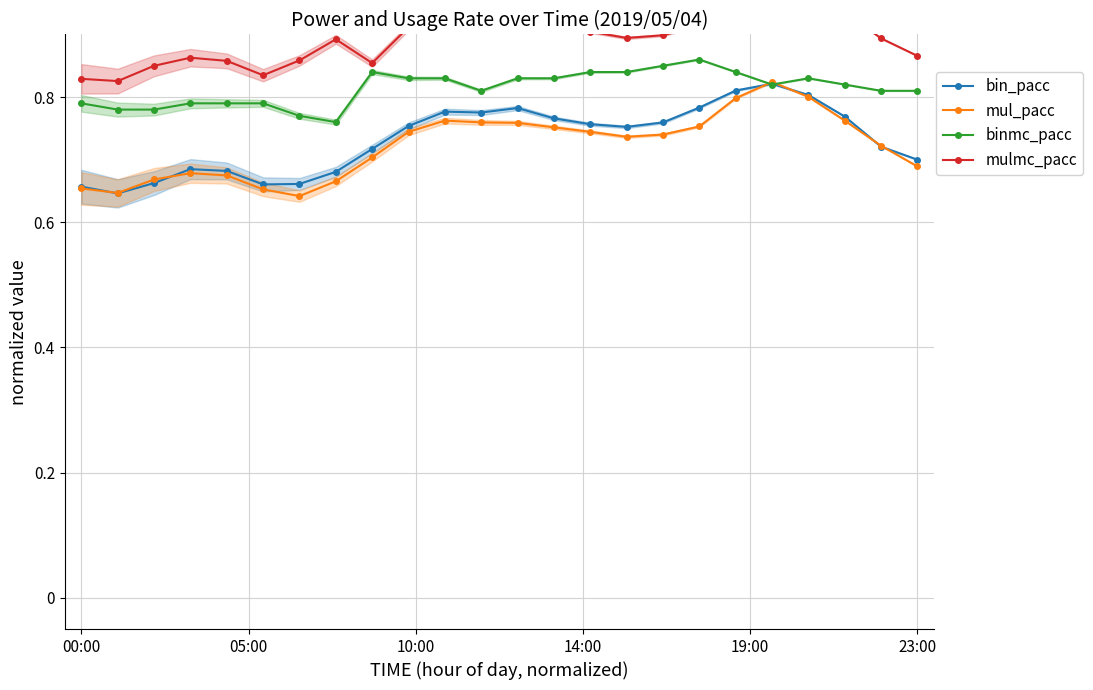

Which series has the widest spread of values?

mul_pacc